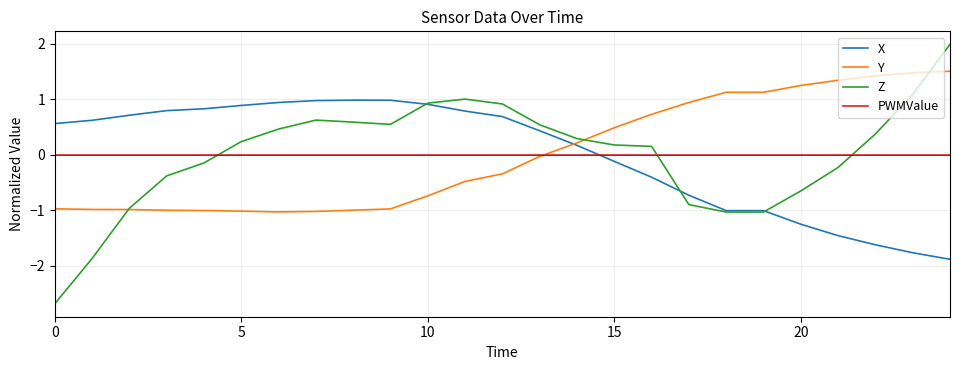

Rank the series by their maximum value, from highest to lowest.

Z, Y, X, PWMValue